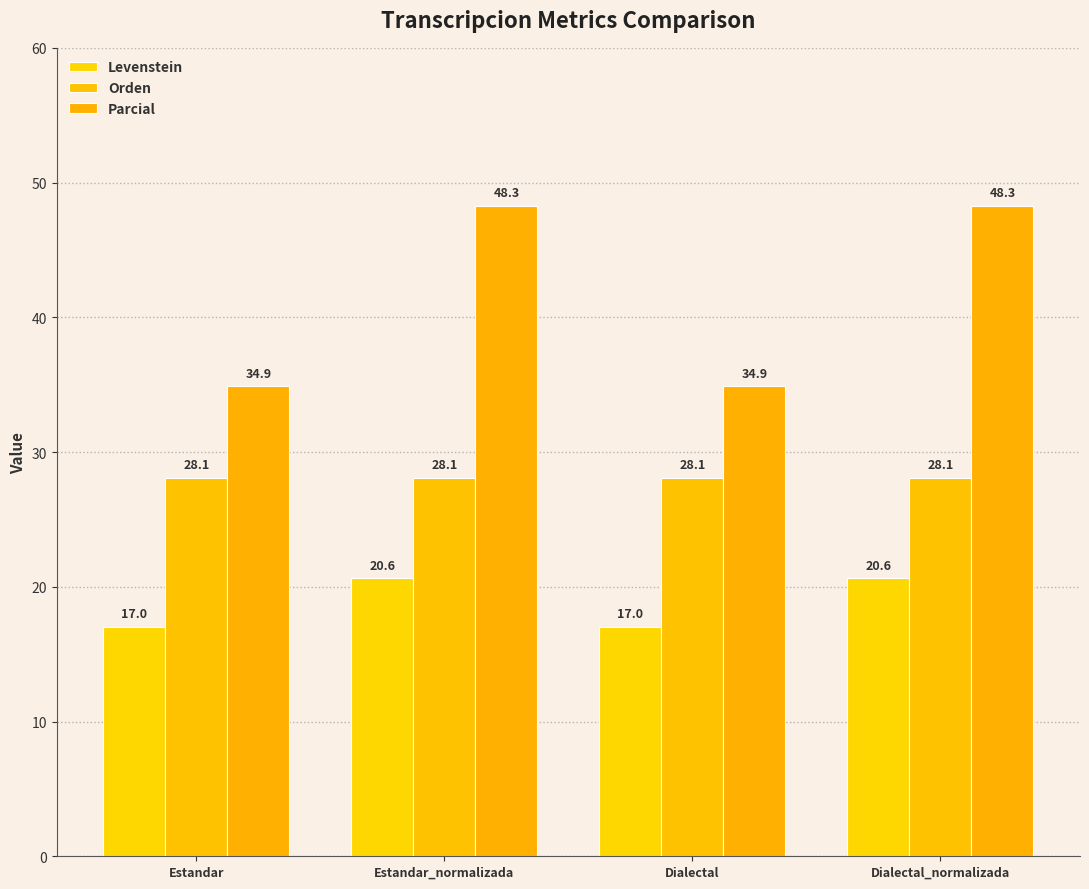

What is the spread (max minus min) of values at Estandar?

17.9